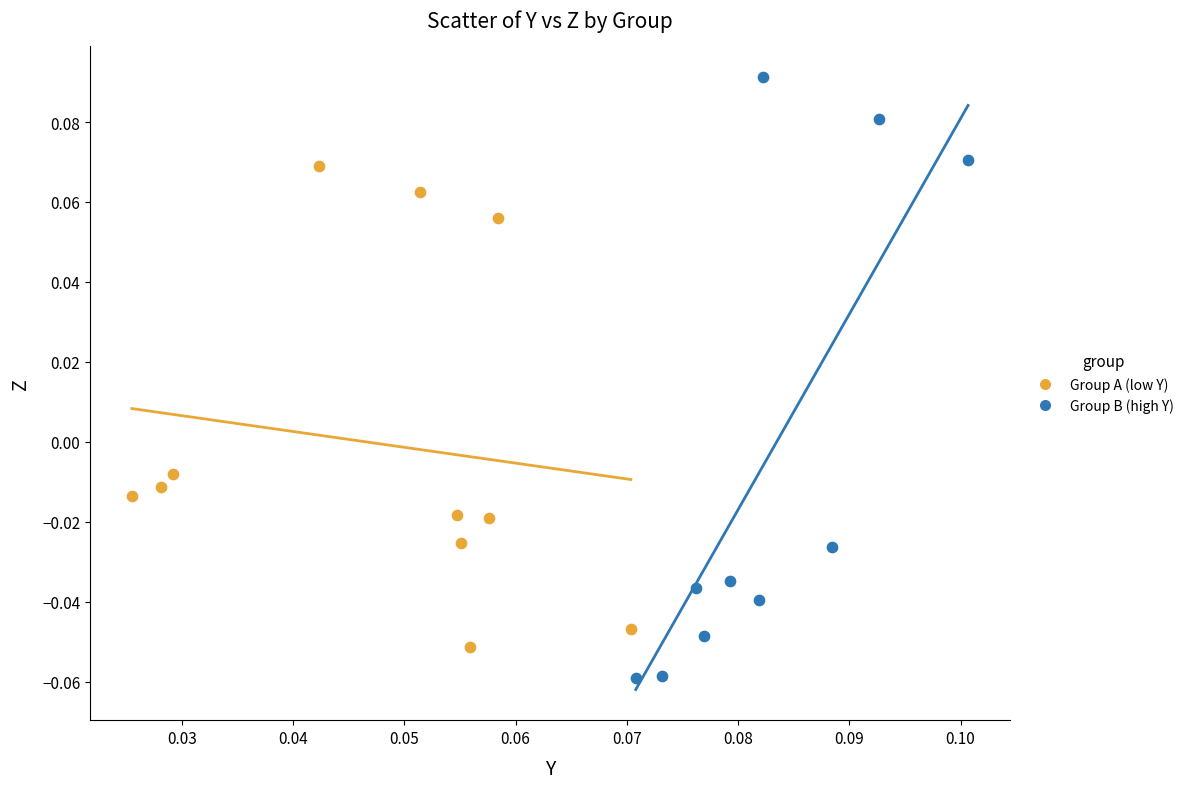

Which series has the largest Y range (max minus min)?

Group B (high Y)